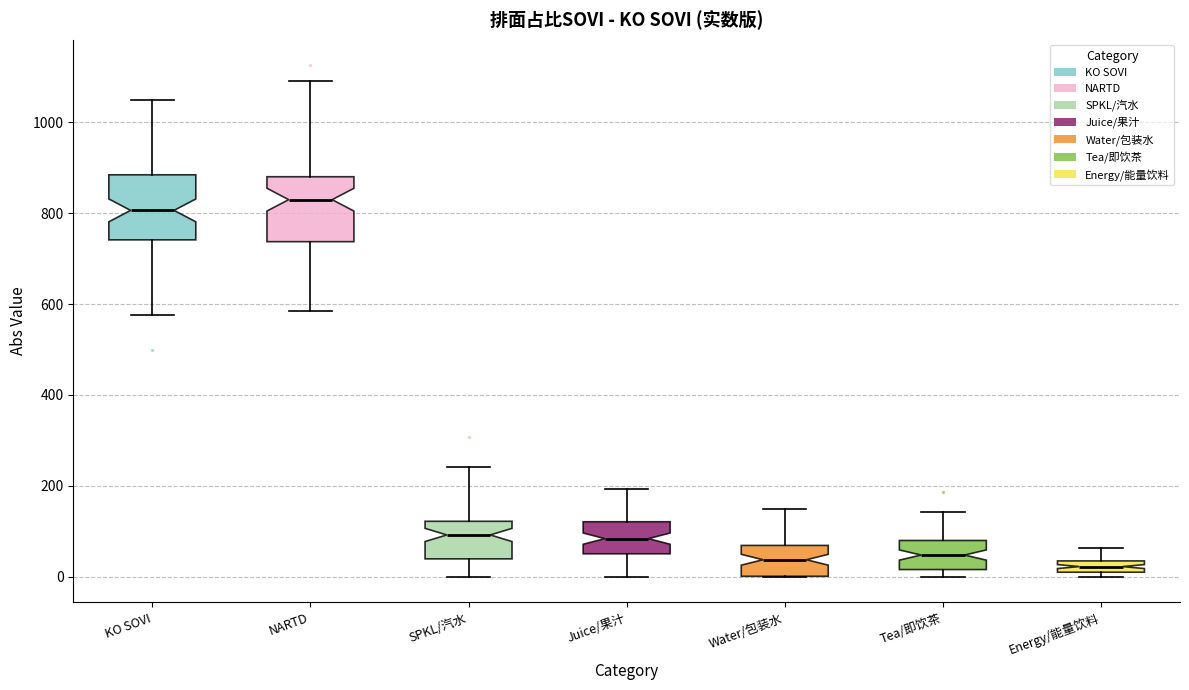

Where is the lower edge of the box for Tea/即饮茶 on the y-axis? The values are not printed on the chart, so give them approximately, as read against the axis.

20